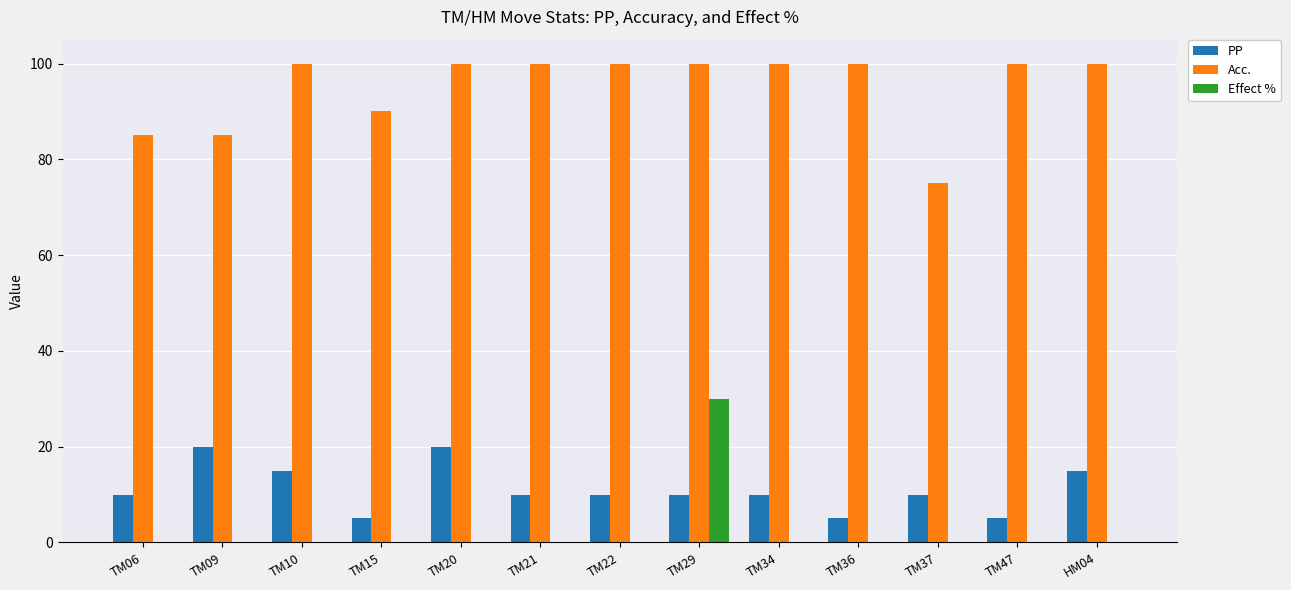

How many data points does each series have?

13